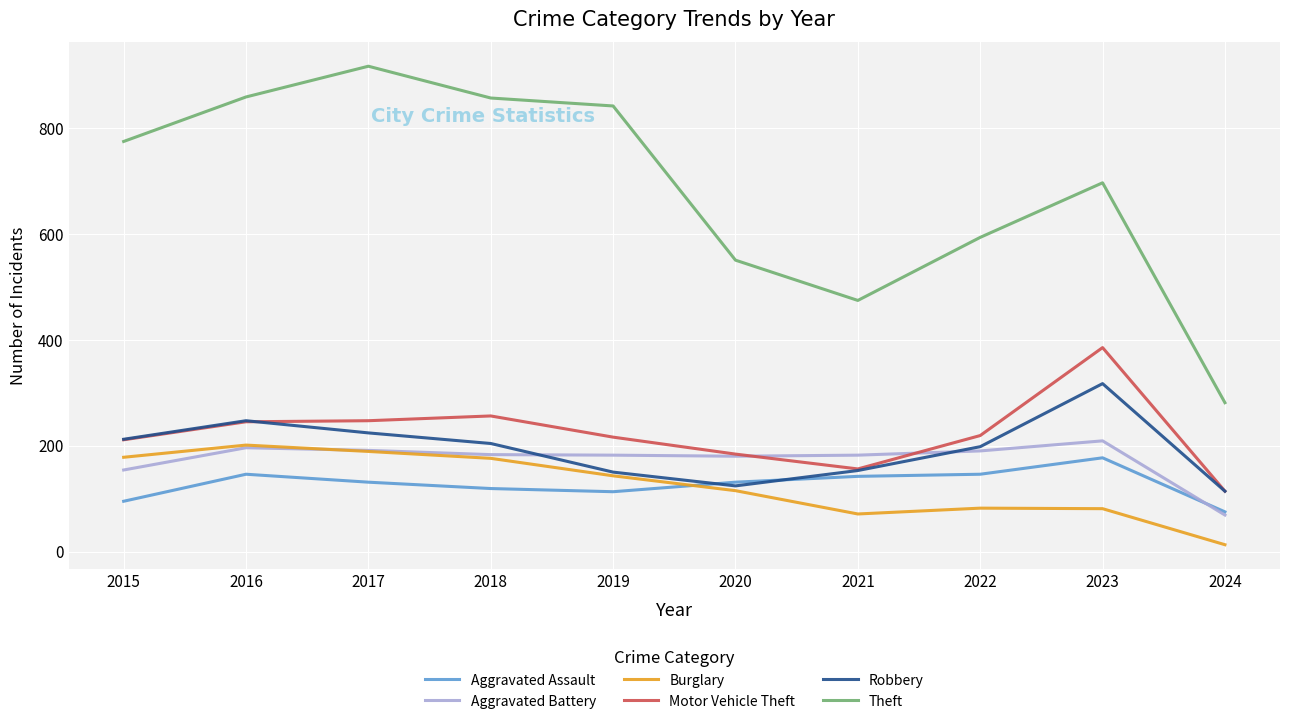

What is the difference between the Aggravated Battery values at 2021 and 2016?

14